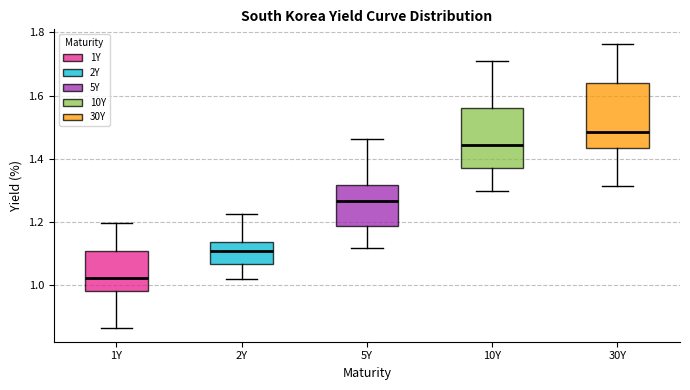

Reading left to right, read every box against the y-axis: the position of its median line, the range the box covers, and the ends of its whiskers. The values are not printed on the chart, so give them approximately, as read against the axis.

1Y: median 1.02, box 0.98 to 1.10, whiskers 0.86 to 1.20
2Y: median 1.10, box 1.06 to 1.14, whiskers 1.02 to 1.22
5Y: median 1.26, box 1.18 to 1.32, whiskers 1.12 to 1.46
10Y: median 1.44, box 1.38 to 1.56, whiskers 1.30 to 1.70
30Y: median 1.48, box 1.44 to 1.64, whiskers 1.32 to 1.76